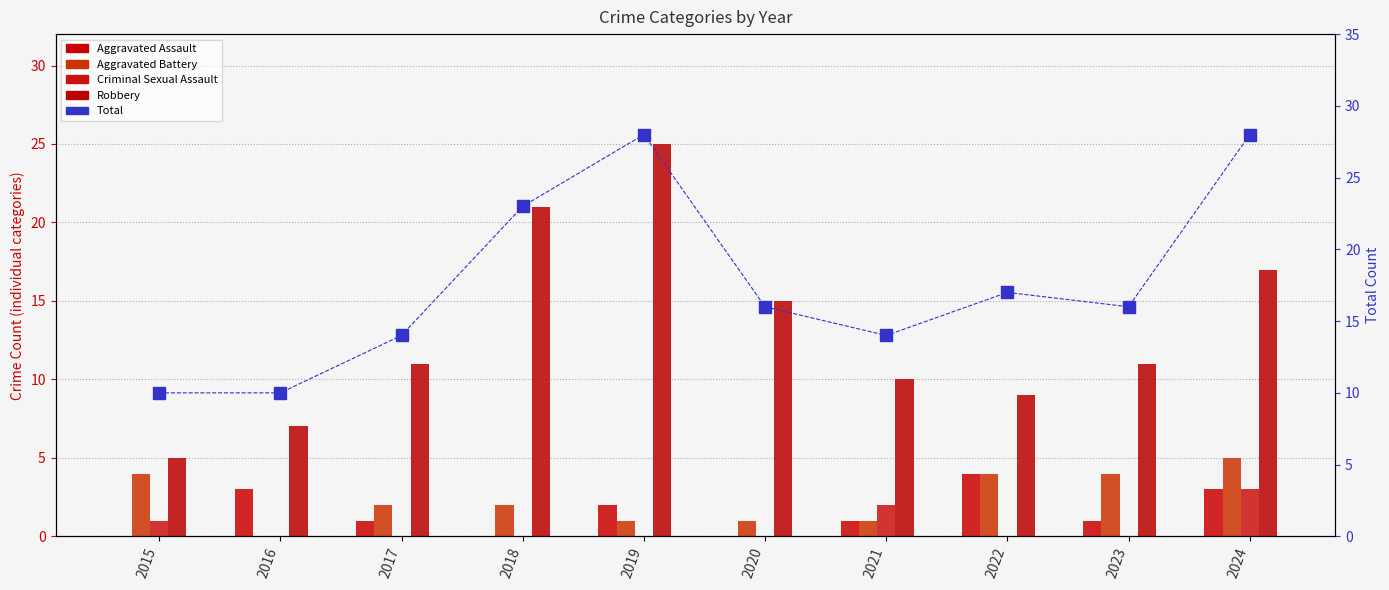

What is the difference between the maximum and minimum values in the Total series?

18